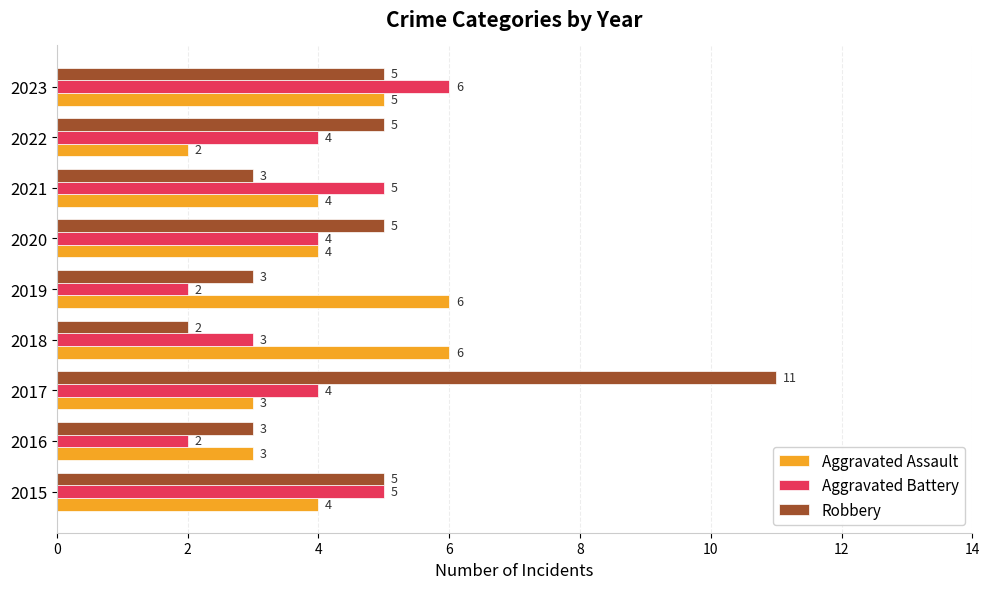

How many series are shown in this chart?

3